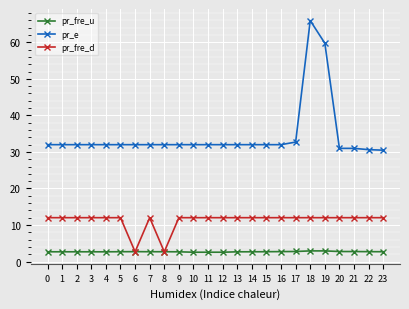

Rank the series at 20 from highest to lowest value.

pr_e, pr_fre_d, pr_fre_u